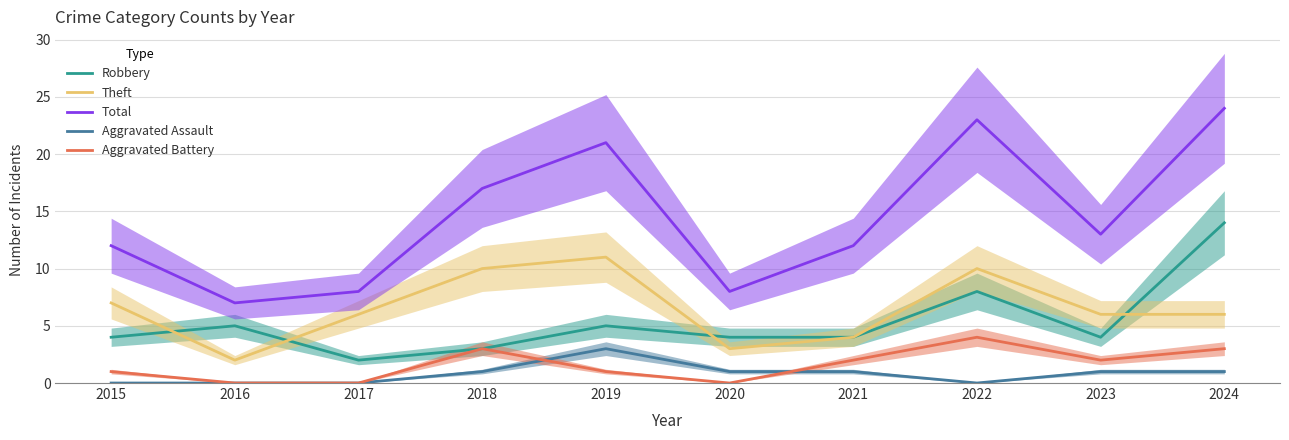

In Aggravated Battery, how many points are lower than both neighbors (excluding endpoints)?

2